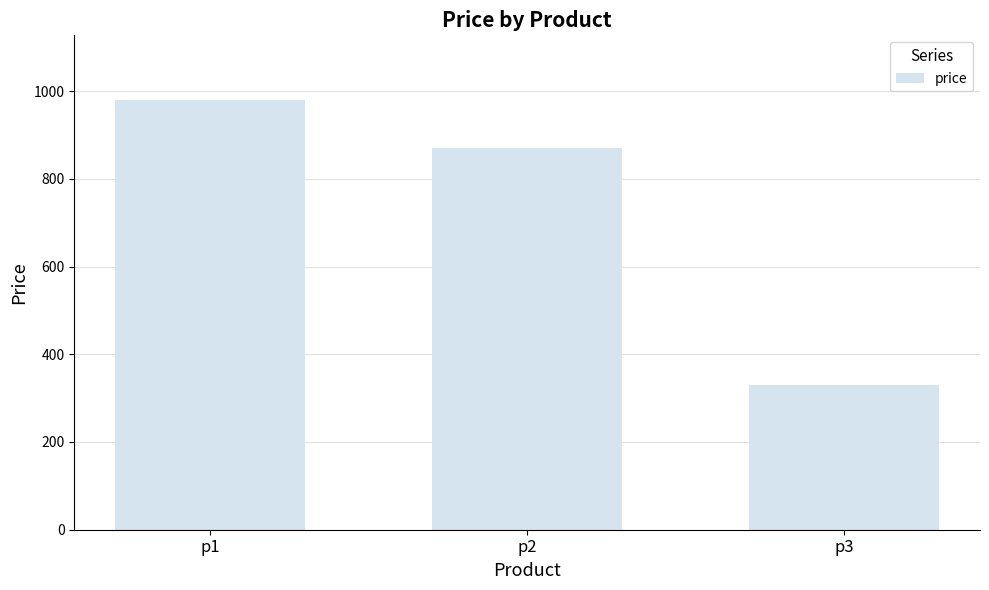

At which label does the data first exceed 870?

p1